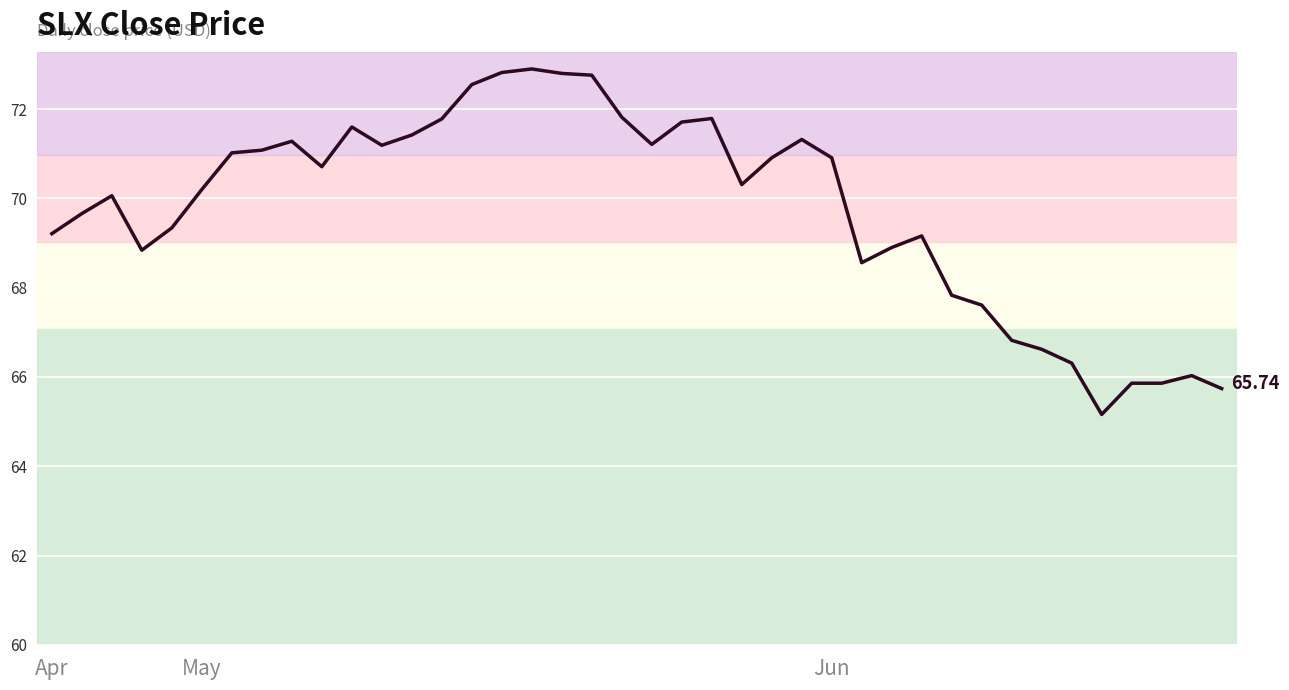

What is the label of the 22nd point from the right?

18